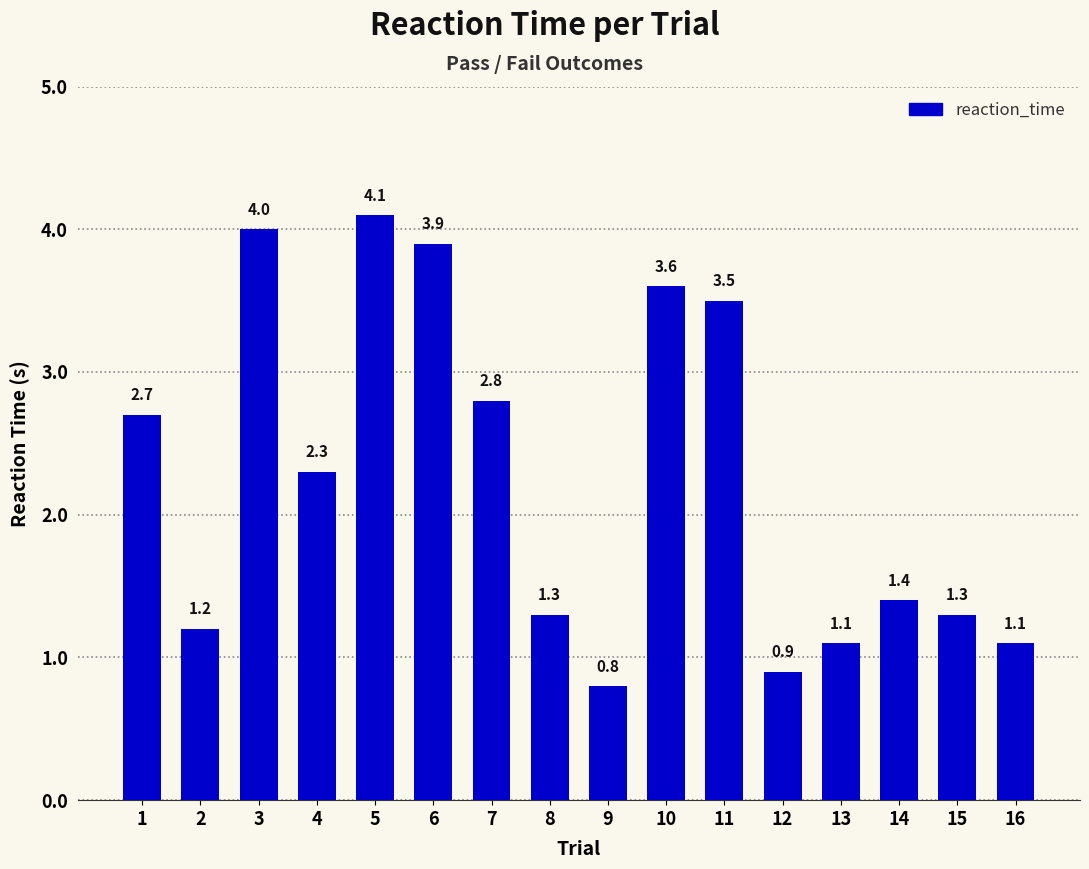

Is it true that the value at 3 is 4.0?

True